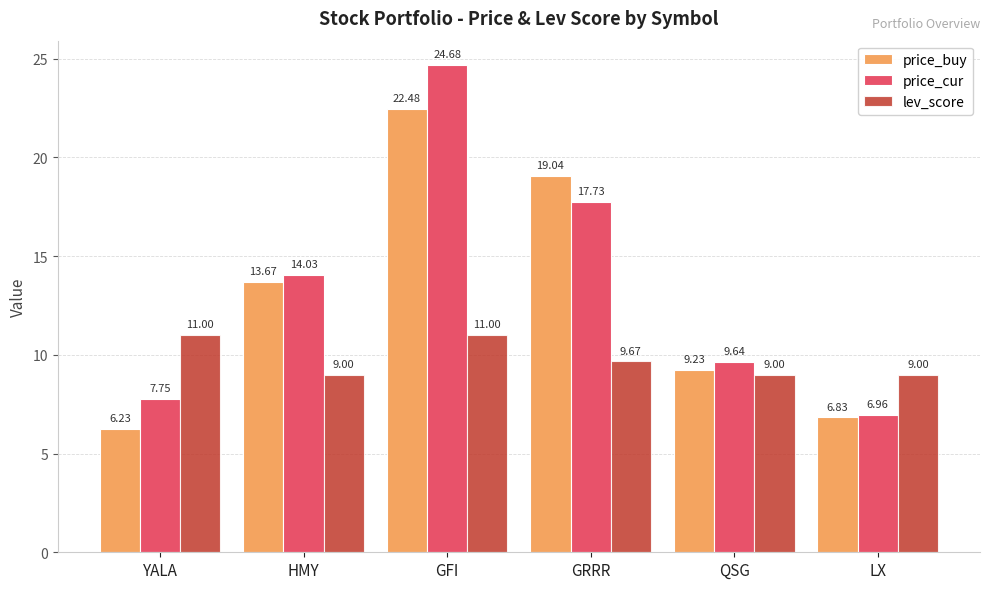

What position from the right is YALA?

6